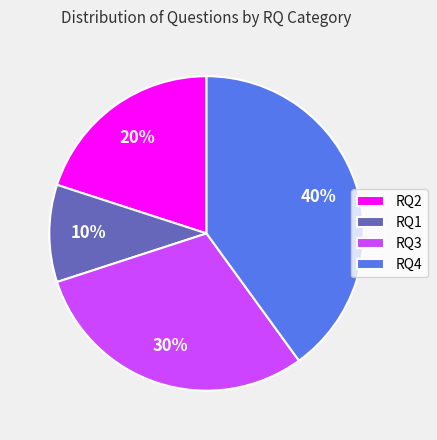

Rank the categories by value from highest to lowest.

RQ4, RQ3, RQ2, RQ1